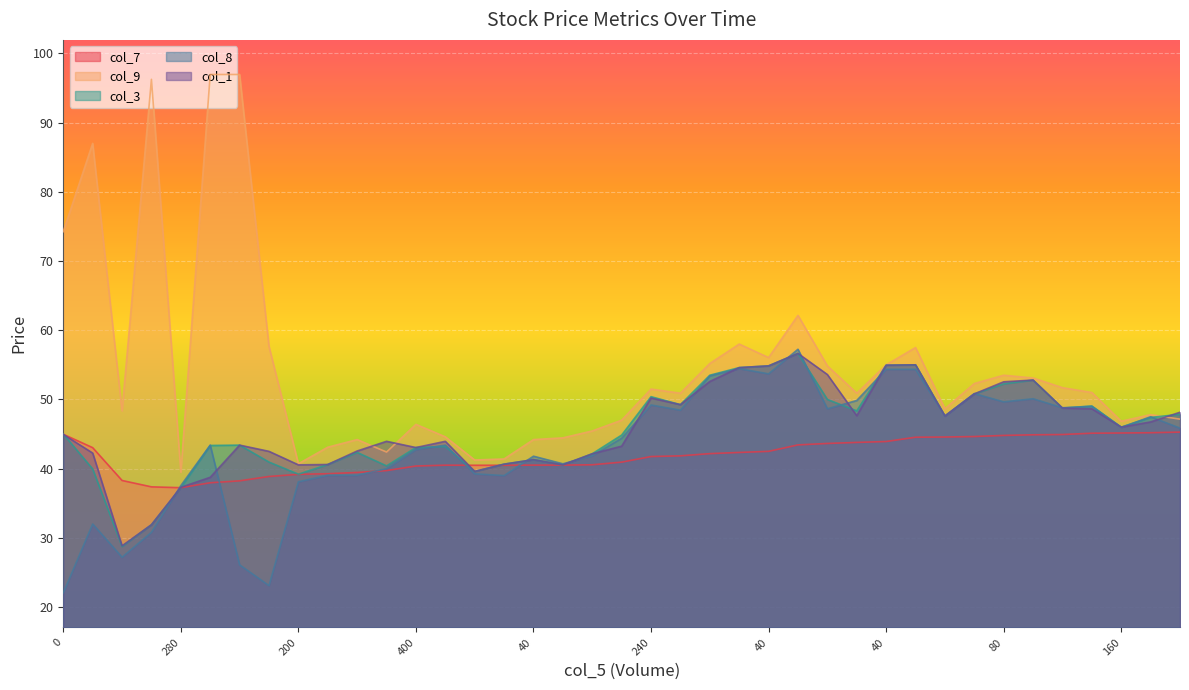

Reading left to right, list all the values displayed in this chart.

col_7: 0=45.0	80=43.0	120=38.3	160=37.4	280=37.2	200=38.0	40=38.2	200=38.9	200=39.2	80=39.3	80=39.5	160=39.7	400=40.4	80=40.5	40=40.5	80=40.5	40=40.5	40=40.5	80=40.6	240=40.9	240=41.8	40=41.9	80=42.2	40=42.3	40=42.5	200=43.4	80=43.6	120=43.8	40=43.9	200=44.5	40=44.6	40=44.6	80=44.8	40=44.9	40=44.9	200=45.1	160=45.1	80=45.2	160=45.3
col_9: 0=74.2	80=87.0	120=48.4	160=96.2	280=39.5	200=97.0	40=97.0	200=57.6	200=40.7	80=43.1	80=44.2	160=42.4	400=46.4	80=44.6	40=41.2	80=41.4	40=44.2	40=44.5	80=45.5	240=47.0	240=51.5	40=50.9	80=55.2	40=58.0	40=56.0	200=62.1	80=54.9	120=50.9	40=55.0	200=57.5	40=48.6	40=52.3	80=53.5	40=53.1	40=51.7	200=51.0	160=46.9	80=47.8	160=47.1
col_3: 0=45.0	80=40.0	120=28.8	160=31.9	280=37.2	200=43.4	40=43.4	200=41.0	200=39.2	80=40.6	80=42.4	160=40.4	400=43.0	80=43.2	40=39.6	80=40.6	40=41.3	40=40.5	80=42.1	240=44.9	240=50.4	40=49.2	80=53.5	40=54.6	40=54.9	200=56.6	80=50.0	120=48.4	40=55.0	200=55.0	40=47.6	40=50.8	80=52.2	40=52.8	40=48.8	200=49.0	160=46.0	80=47.4	160=47.9
col_8: 0=22.1	80=32.0	120=27.2	160=30.8	280=37.5	200=43.4	40=26.1	200=23.1	200=38.1	80=39.0	80=39.0	160=40.0	400=42.8	80=43.4	40=39.2	80=39.0	40=41.8	40=40.7	80=41.9	240=44.4	240=49.2	40=48.5	80=53.4	40=54.5	40=53.7	200=57.2	80=48.6	120=49.9	40=54.4	200=54.4	40=47.6	40=50.9	80=49.6	40=50.1	40=48.8	200=49.0	160=46.0	80=47.5	160=45.9
col_1: 0=45.0	80=42.2	120=28.9	160=31.9	280=37.3	200=38.8	40=43.4	200=42.5	200=40.5	80=40.6	80=42.5	160=44.0	400=43.0	80=44.0	40=39.6	80=40.6	40=41.3	40=40.5	80=42.1	240=43.2	240=50.2	40=49.2	80=52.6	40=54.6	40=54.9	200=56.6	80=53.6	120=47.6	40=55.0	200=55.0	40=47.6	40=50.8	80=52.5	40=52.8	40=48.8	200=48.6	160=46.0	80=46.8	160=48.1